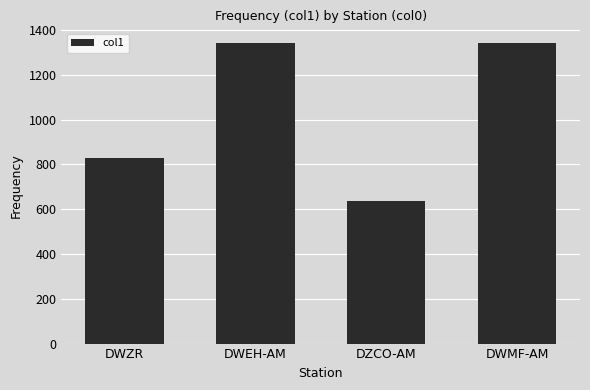

What is the smallest value displayed?

639